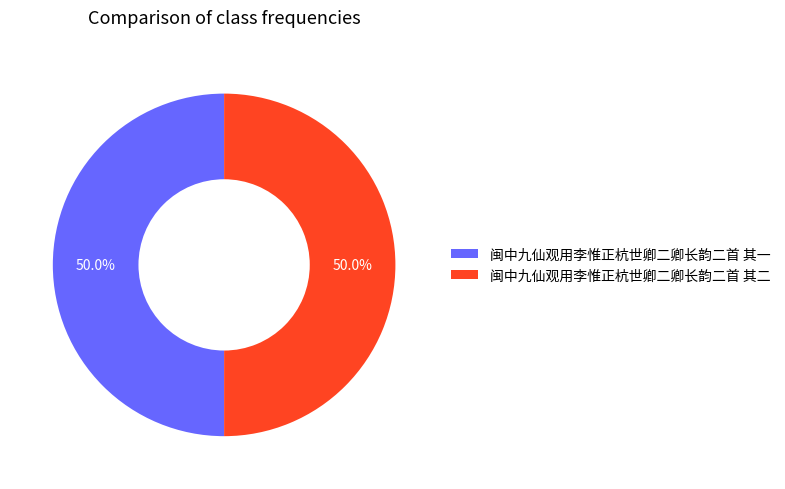

What is the ratio of the value at 闽中九仙观用李惟正杭世卿二卿长韵二首 其二 to the value at 闽中九仙观用李惟正杭世卿二卿长韵二首 其一?

1.0